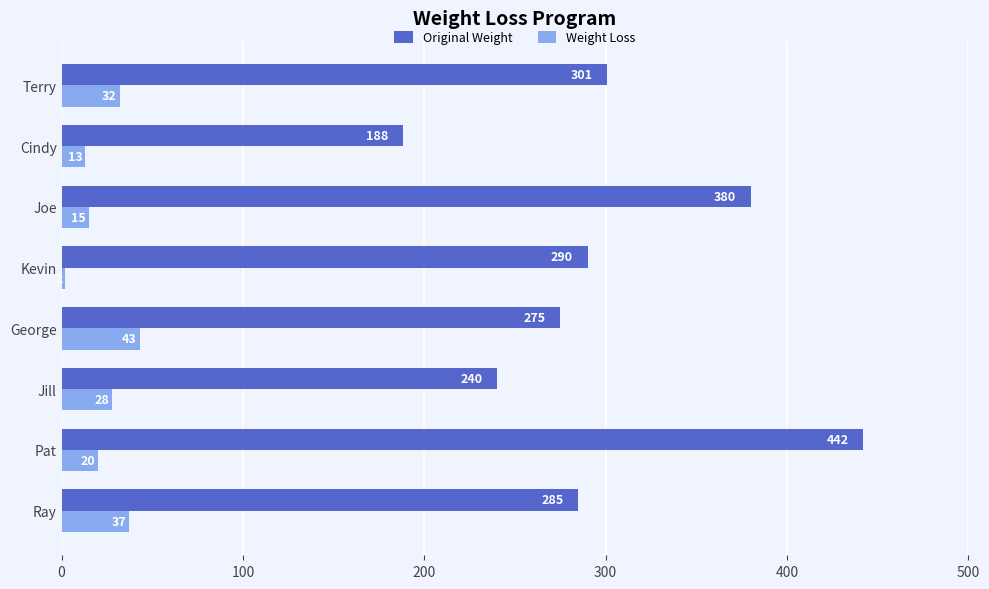

The Original Weight series shows 680 at Pat. True or false?

False